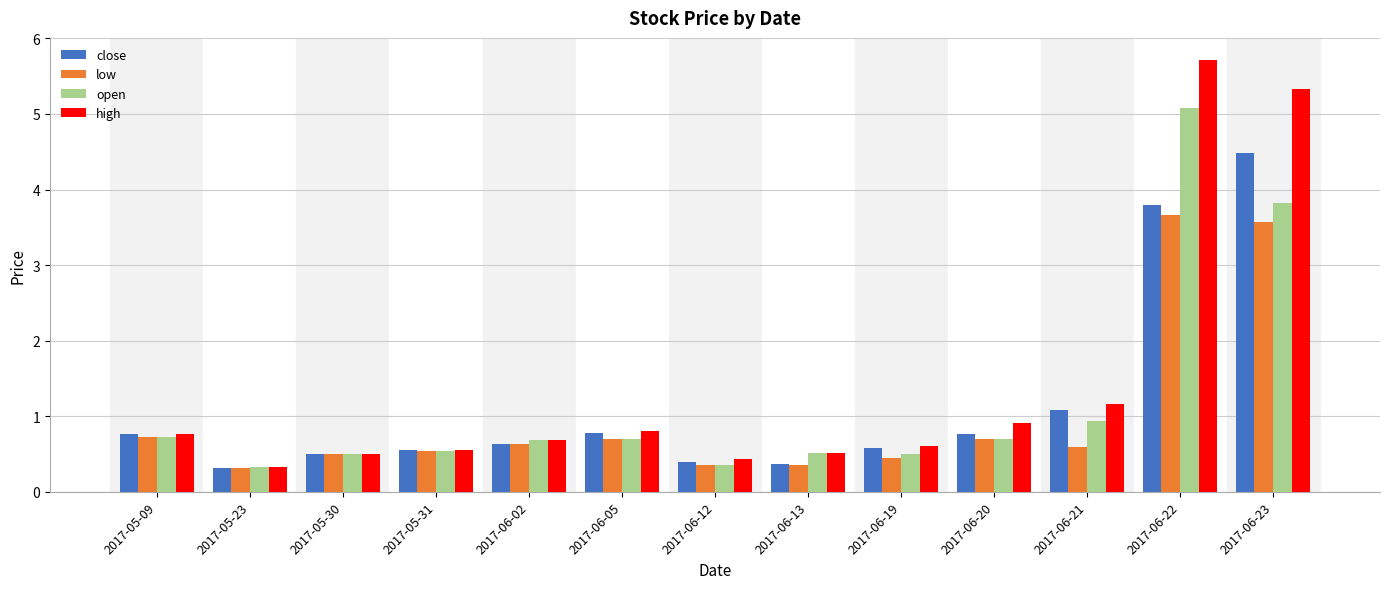

What is the average value of the low series?

1.0